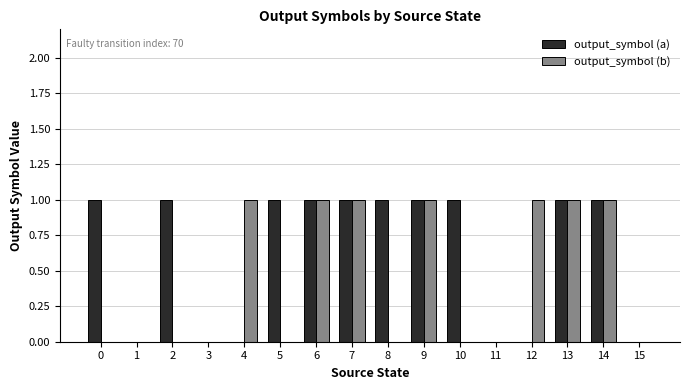

Which series changed the most between 6 and 12?

output_symbol (a)